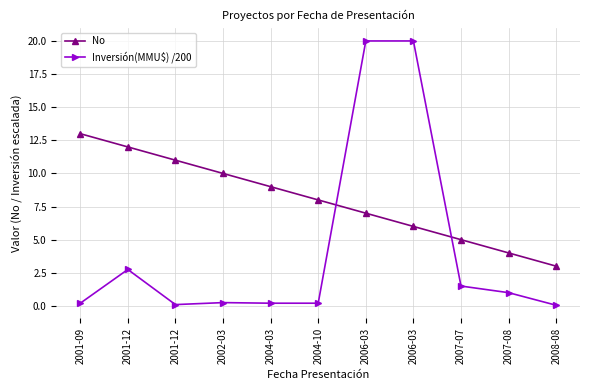

True or false: No has more than 1 interior local peaks.

False